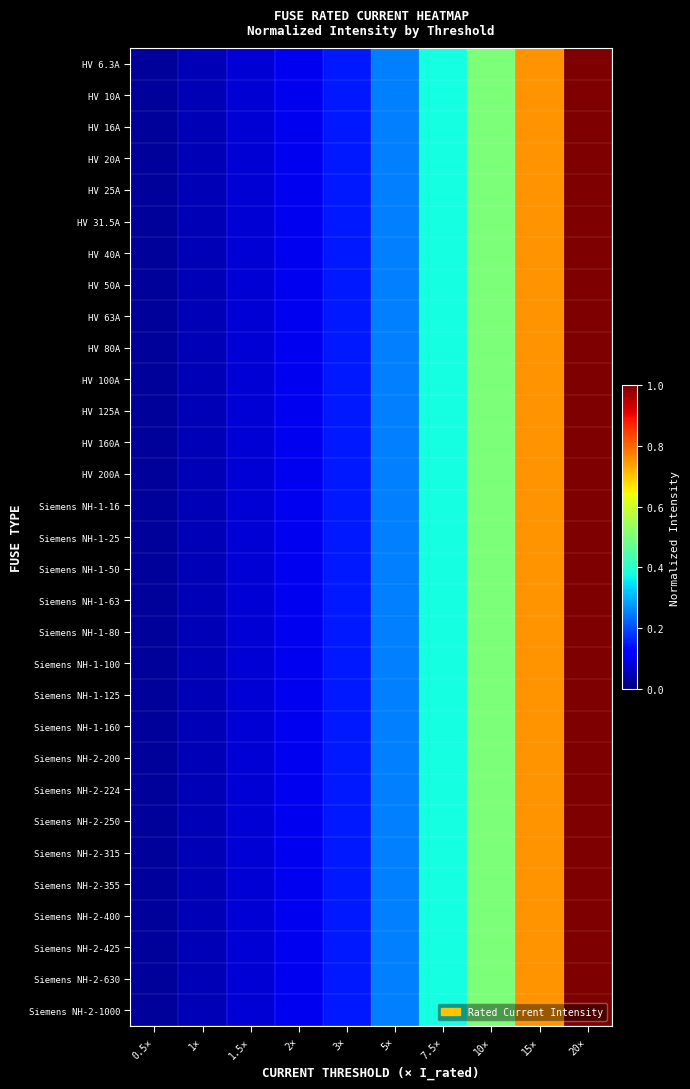

List the series in order of their peak value, lowest first.

HV 6.3A, HV 10A, HV 16A, HV 20A, HV 25A, HV 31.5A, HV 40A, HV 50A, HV 63A, HV 80A, HV 100A, HV 125A, HV 160A, HV 200A, Siemens NH-1-16, Siemens NH-1-25, Siemens NH-1-50, Siemens NH-1-63, Siemens NH-1-80, Siemens NH-1-100, Siemens NH-1-125, Siemens NH-1-160, Siemens NH-2-200, Siemens NH-2-224, Siemens NH-2-250, Siemens NH-2-315, Siemens NH-2-355, Siemens NH-2-400, Siemens NH-2-425, Siemens NH-2-630, Siemens NH-2-1000